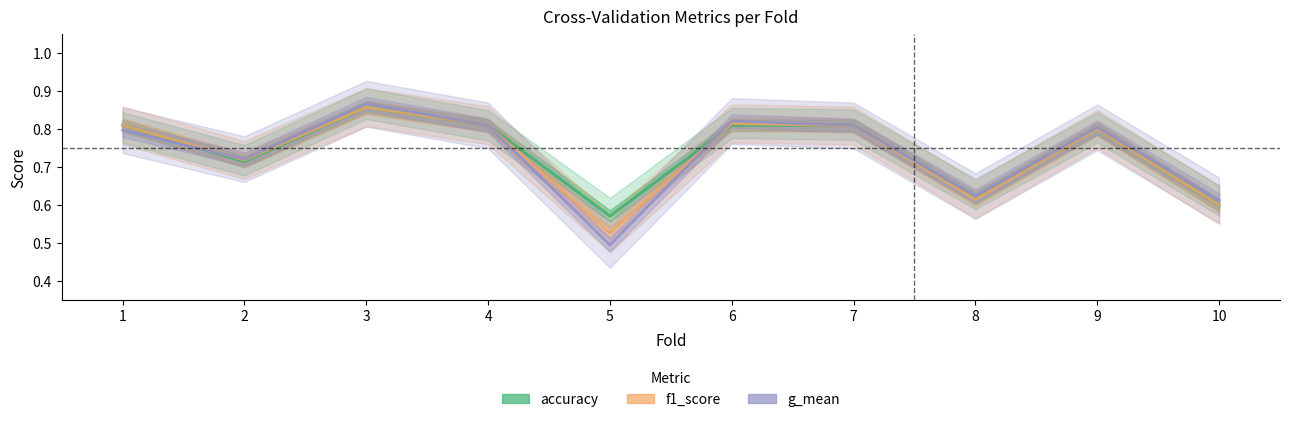

At which category does f1_score reach its first local peak?

3